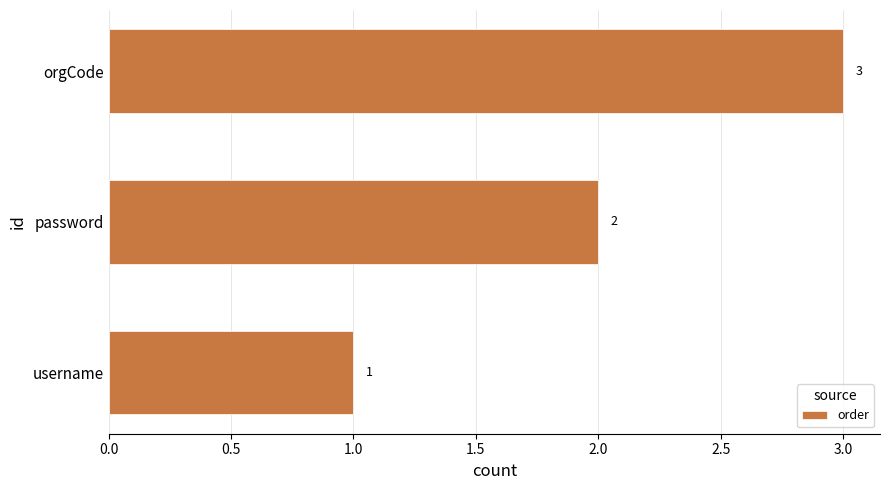

The chart shows a value of 1 at username. True or false?

True